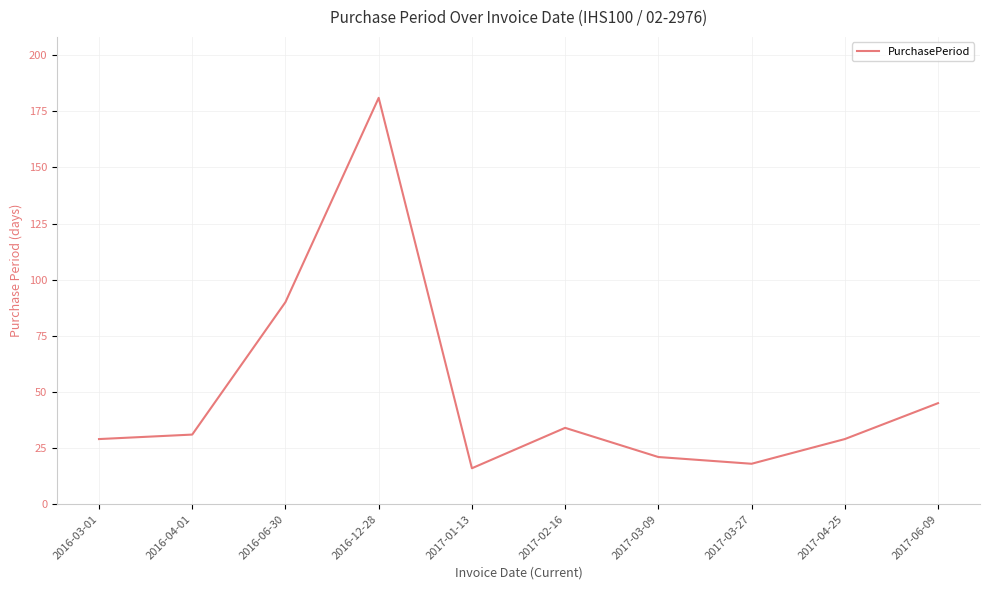

True or false: the data has more than 0 interior local peaks.

True